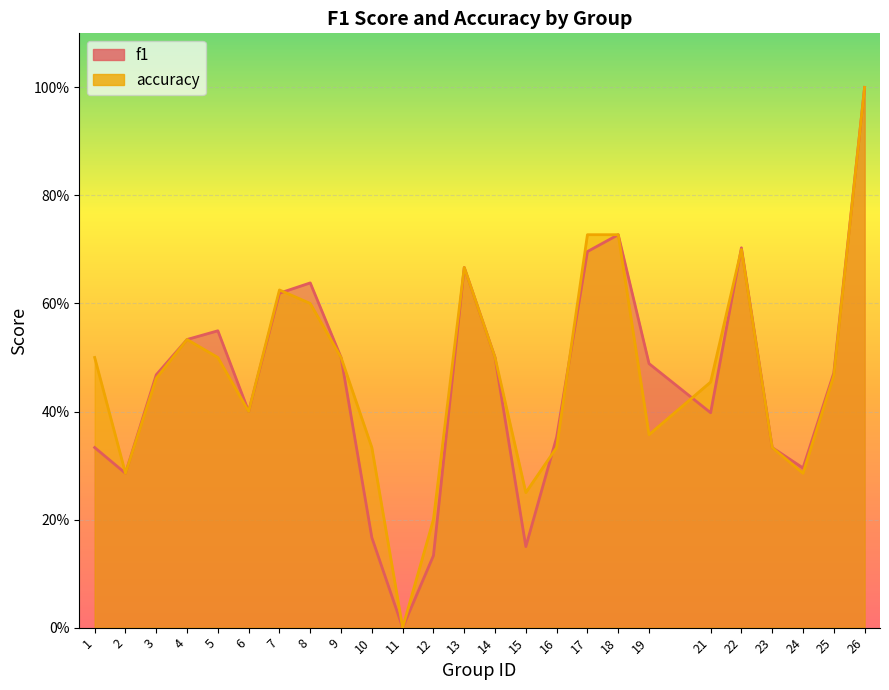

The f1 series shows 0.1 at 2. True or false?

False